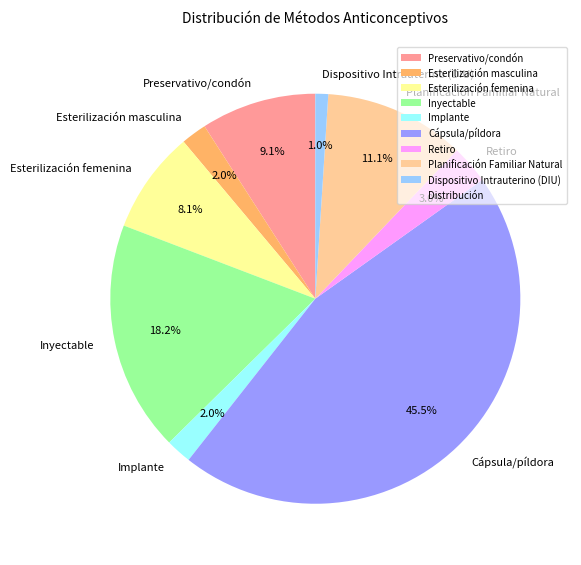

Does Preservativo/condón account for over 50% of the chart?

No